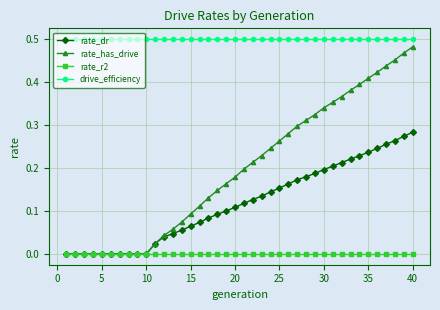

What are all the series names shown in the legend?

rate_dr, rate_has_drive, rate_r2, drive_efficiency